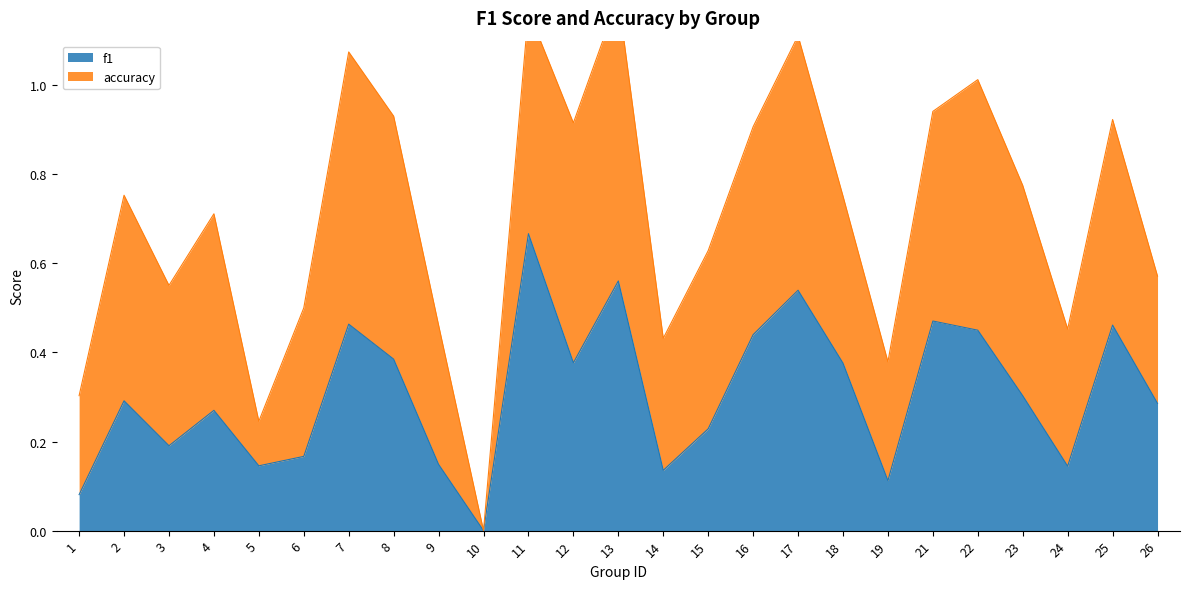

At which label does f1 reach its minimum?

10